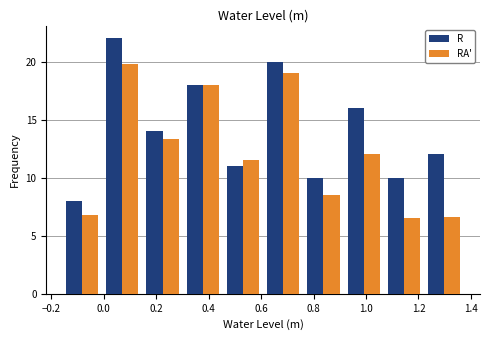

What is the height of the R bar covering 0.30 to 0.46 on the x-axis? Neither the bar edges nor the heights are printed on the chart, so give them approximately, as read against the axes.

18.0